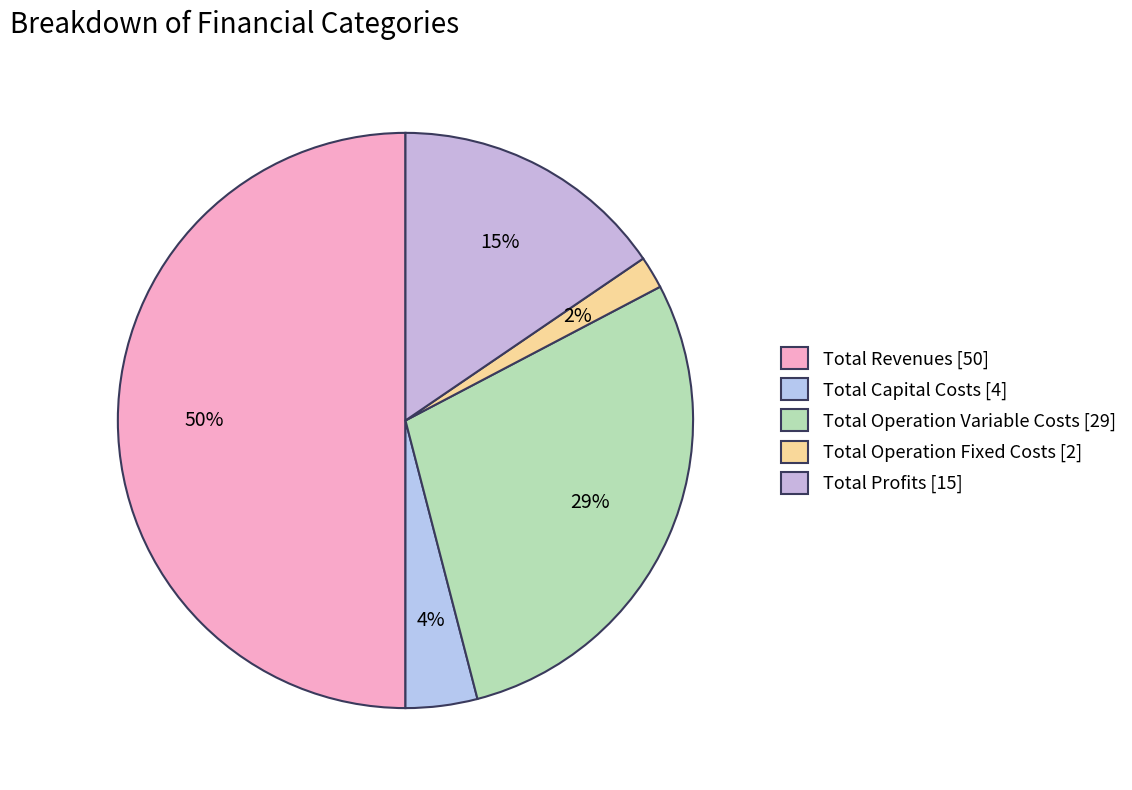

Between Total Profits and Total Revenues, which is larger?

Total Revenues